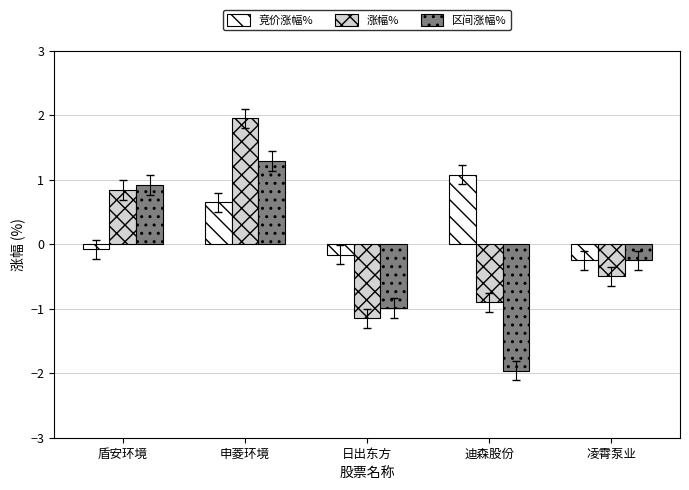

Which category has the highest value across all series?

申菱环境